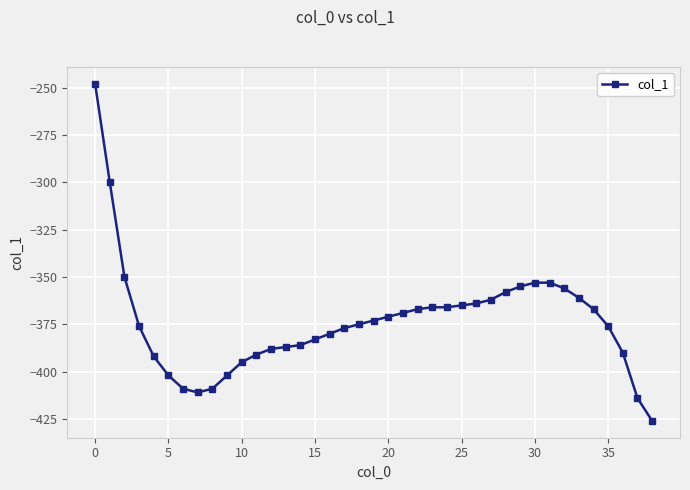

What is the minimum value shown in the chart?

-426